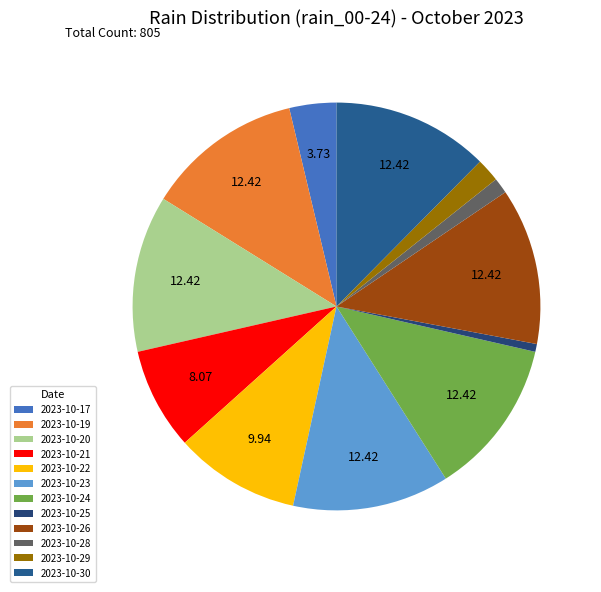

The 2023-10-30 slice represents 5% of the pie. True or false?

False